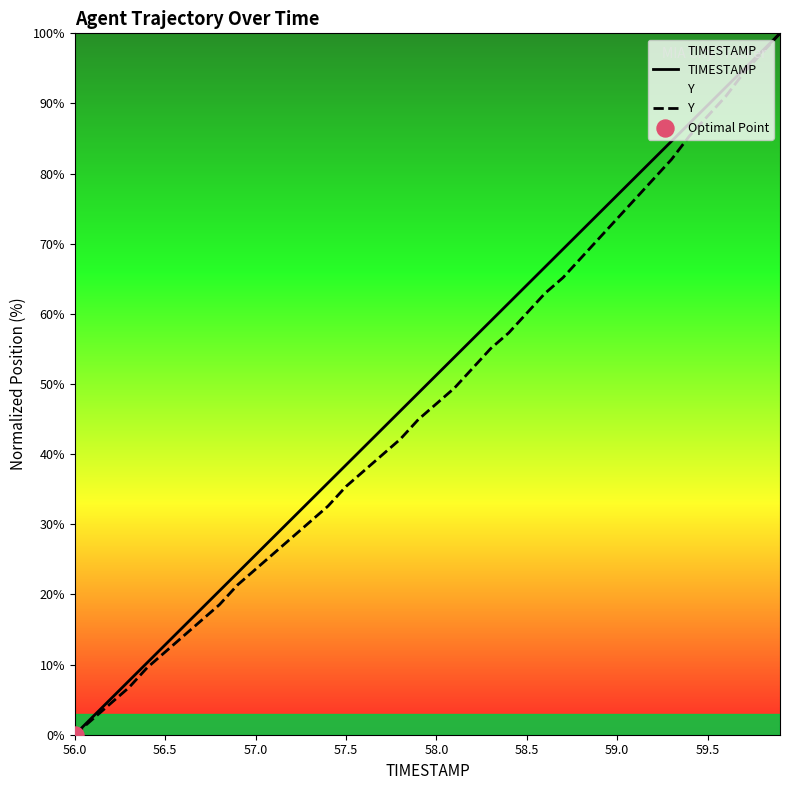

What is the greatest value displayed?

100.0